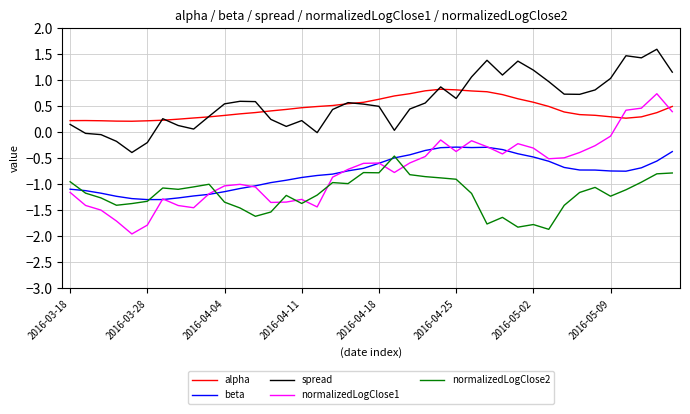

Which series has the largest range (max minus min)?

normalizedLogClose1